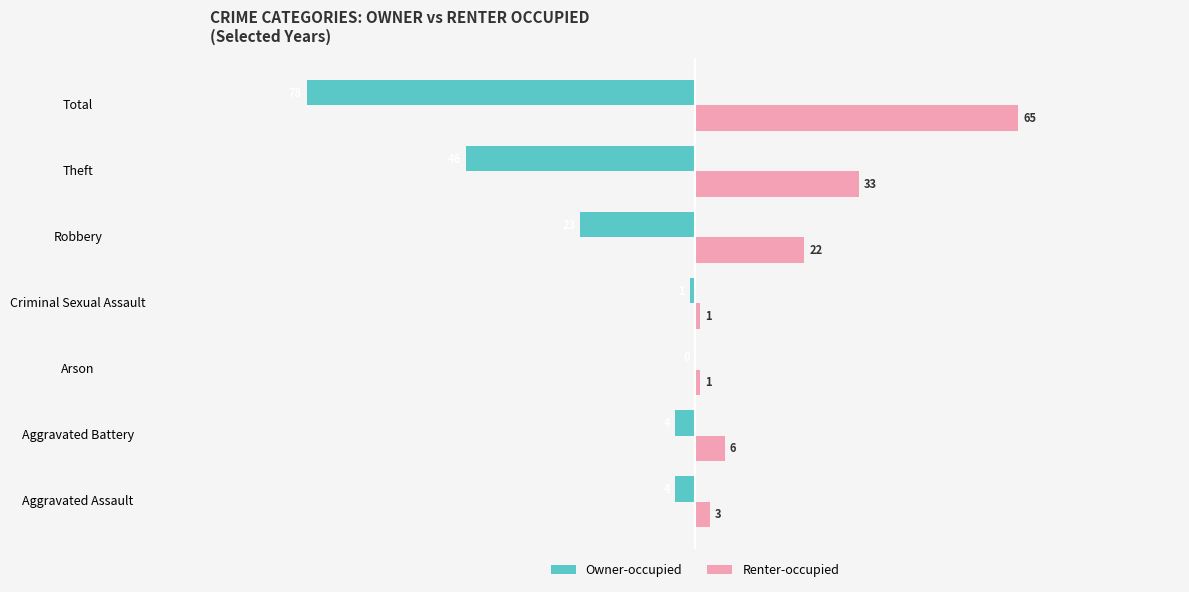

At which label does Owner-occupied reach its peak?

Arson